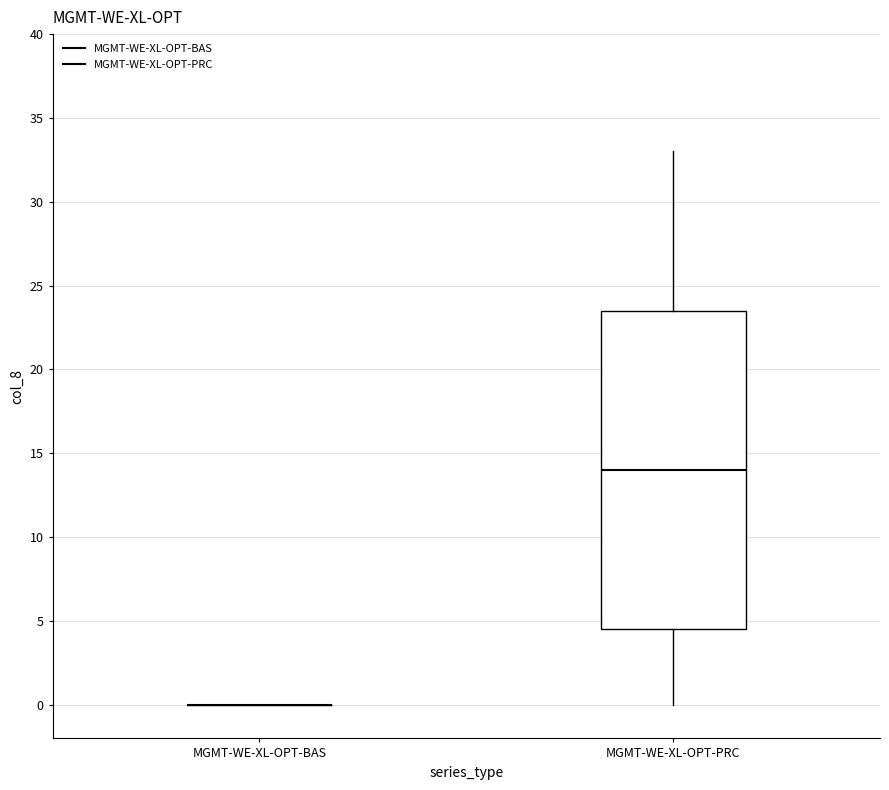

Reading left to right, read every box against the y-axis: the position of its median line, the range the box covers, and the ends of its whiskers. The values are not printed on the chart, so give them approximately, as read against the axis.

MGMT-WE-XL-OPT-BAS: box collapsed to a line at 0.0, whiskers 0.0 to 0.0
MGMT-WE-XL-OPT-PRC: median 14.0, box 4.5 to 23.5, whiskers 0.0 to 33.0